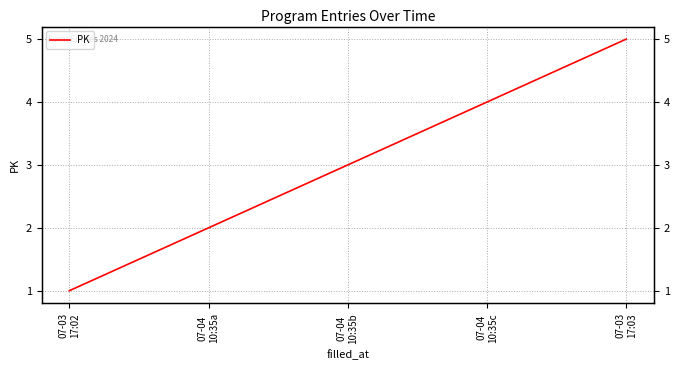

What is the label of the 2nd point from the left?

07-04
10:35a